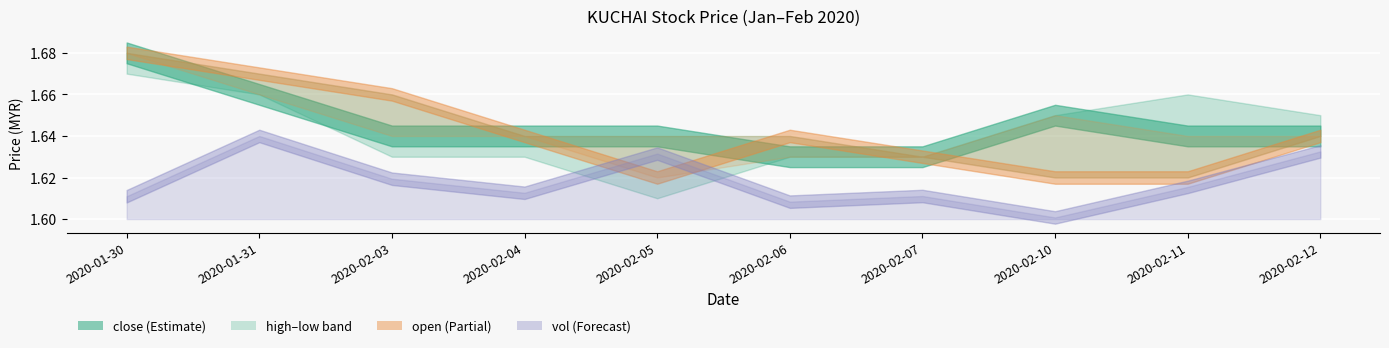

True or false: low and high intersect in this chart.

False